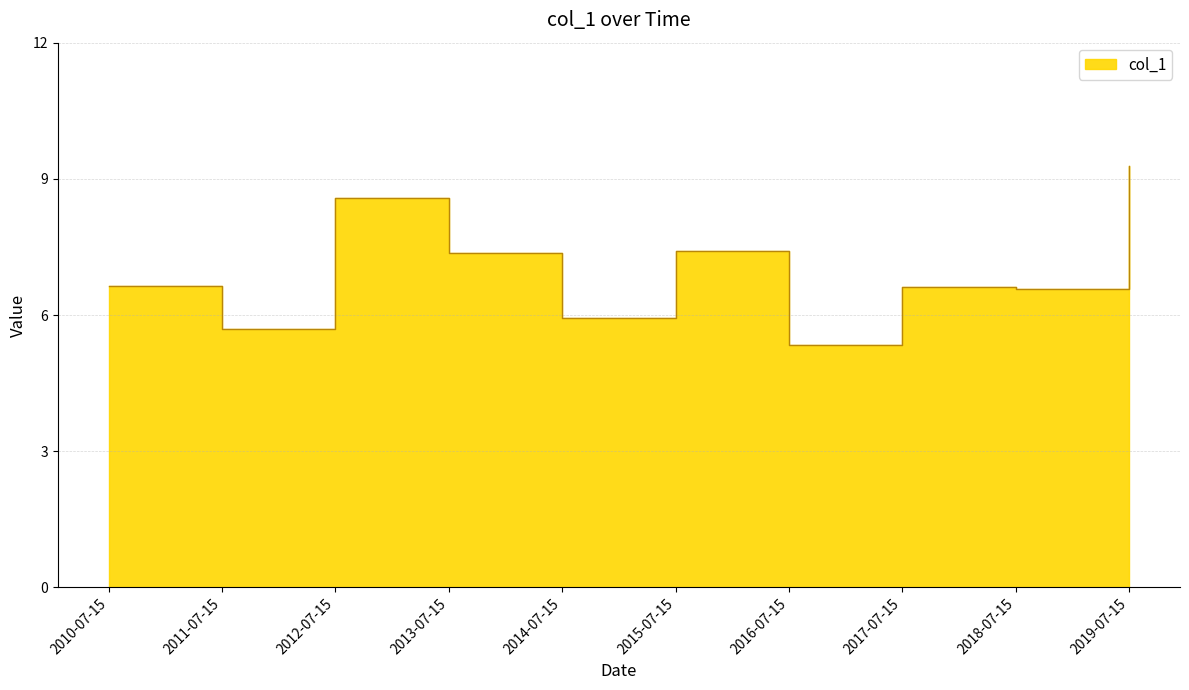

List the labels in order of value, smallest first.

2016-07-15, 2011-07-15, 2014-07-15, 2018-07-15, 2017-07-15, 2010-07-15, 2013-07-15, 2015-07-15, 2012-07-15, 2019-07-15